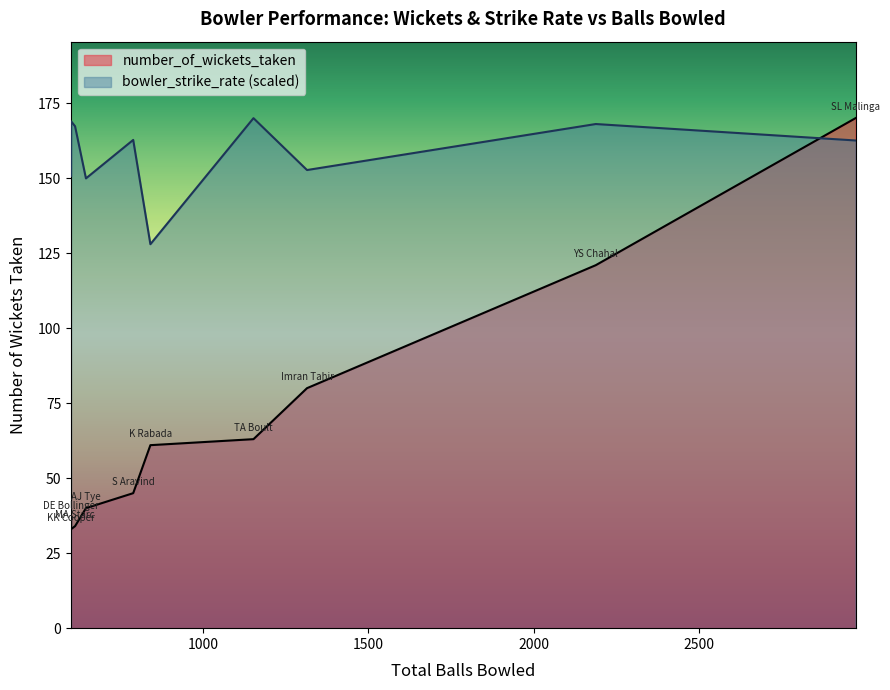

At which label does bowler_strike_rate reach its peak?

TA Boult